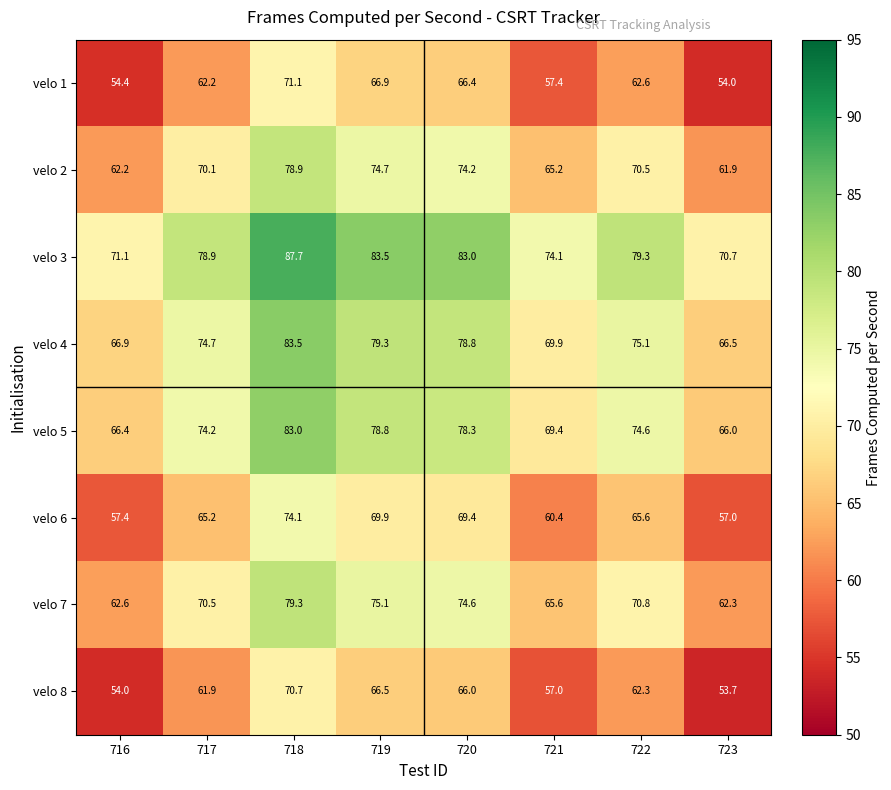

At which category does the chart reach its minimum across all series?

723